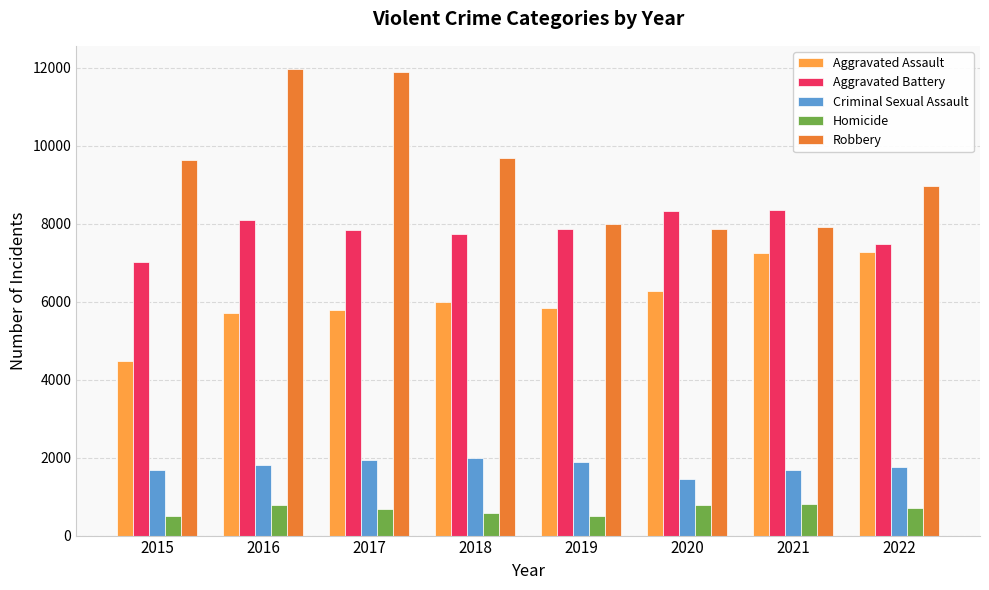

Which series has the largest total across all categories?

Robbery